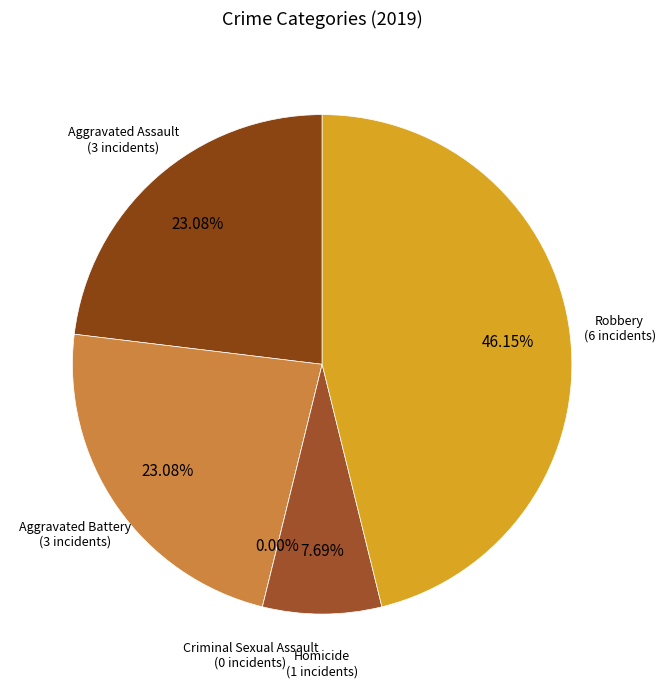

Which has a higher value, Criminal Sexual Assault or Aggravated Battery?

Aggravated Battery